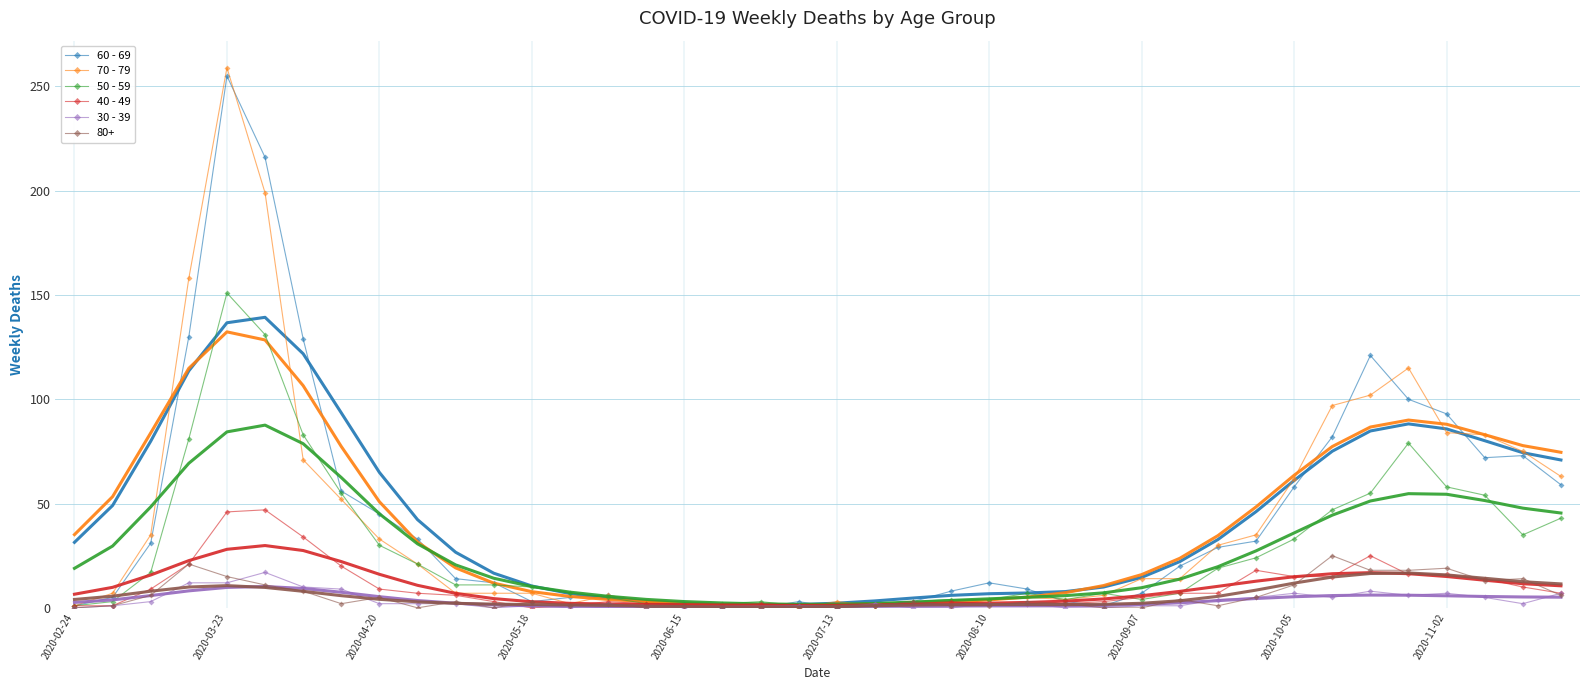

At how many categories does at least one series exceed 240?

1